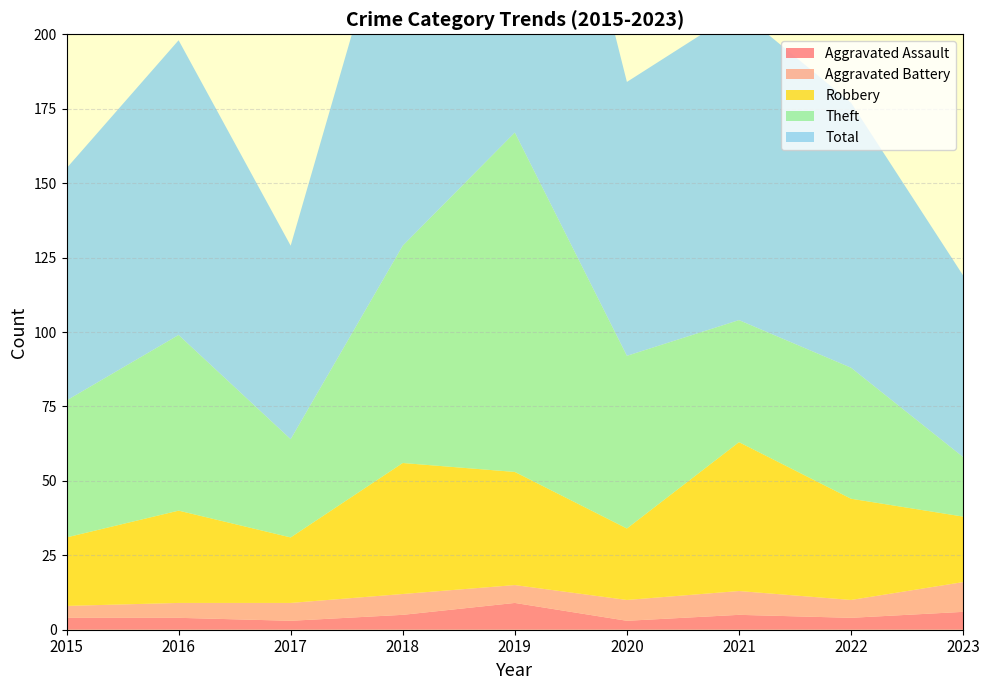

Reading left to right, what are all the values shown in this chart?

Aggravated Assault: 4	4	3	5	9	3	5	4	6
Aggravated Battery: 4	5	6	7	6	7	8	6	10
Robbery: 23	31	22	44	38	24	50	34	22
Theft: 46	59	33	73	114	58	41	44	20
Total: 78	99	65	130	167	92	104	89	61